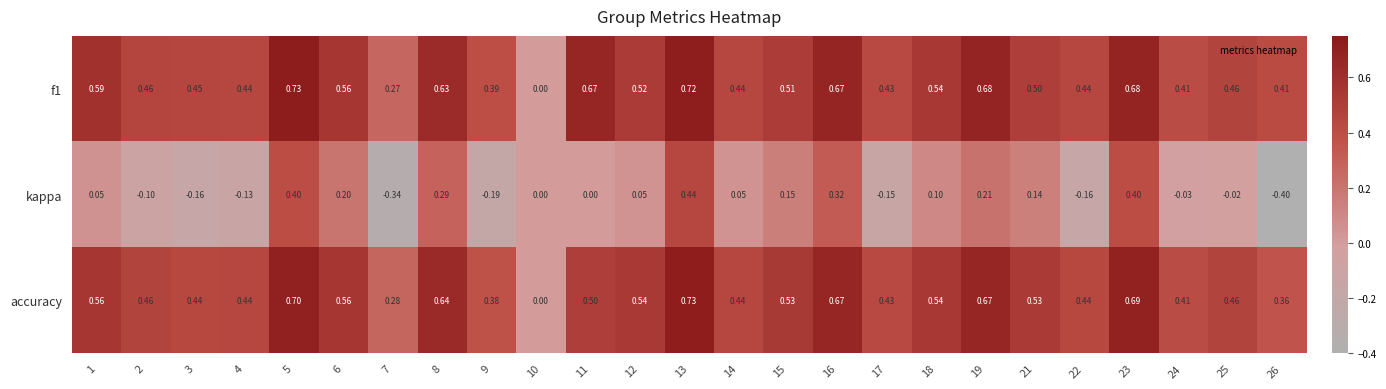

At which category is the sum across all series the highest?

13